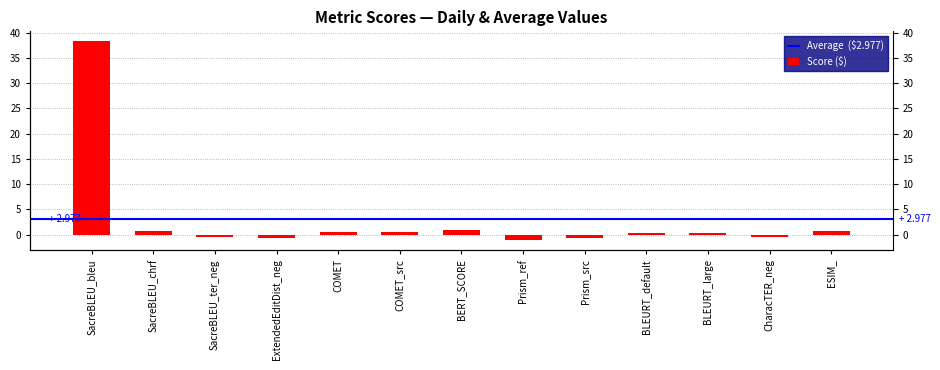

What position from the left is ESIM_?

13